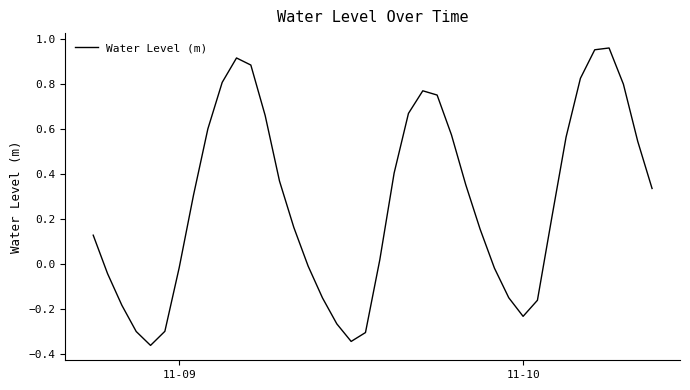

Is this an area chart (filled region under the line)?

No